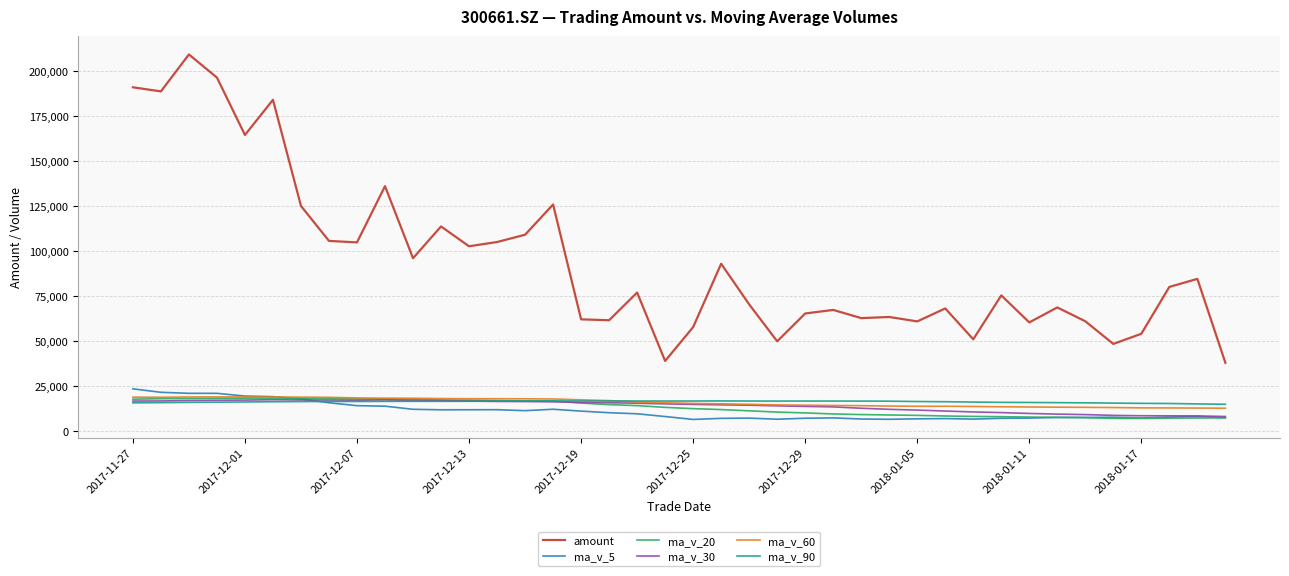

What is the maximum value shown in the chart?

209118.8